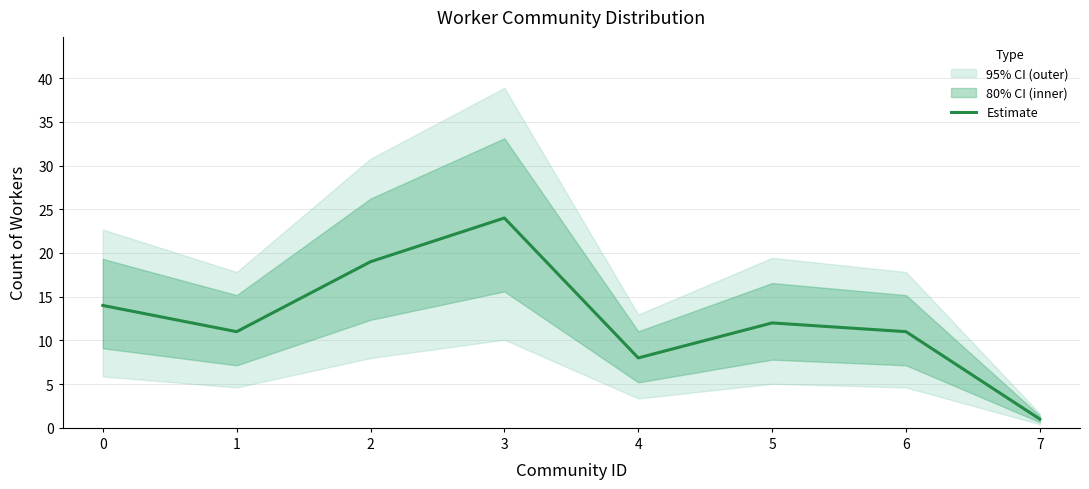

Is it true that the value at 5 is 12?

True